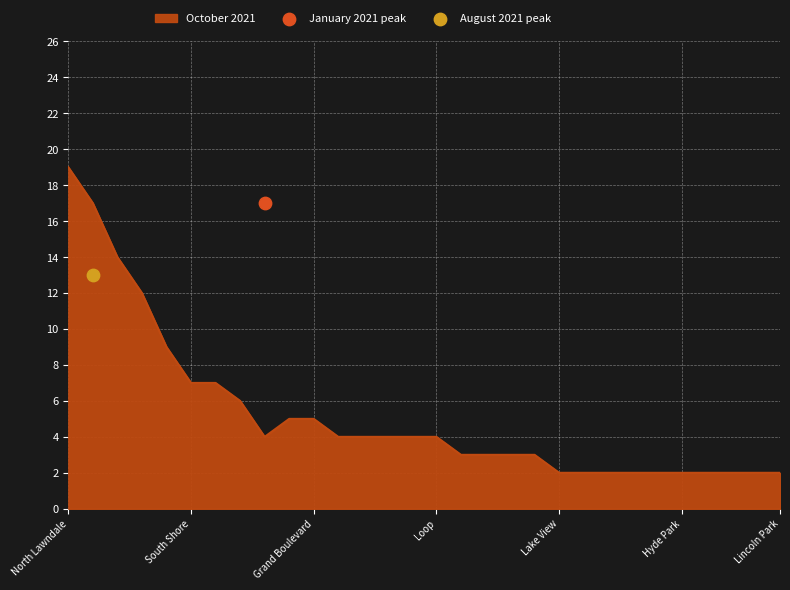

Which series reaches the maximum Y coordinate?

October 2021